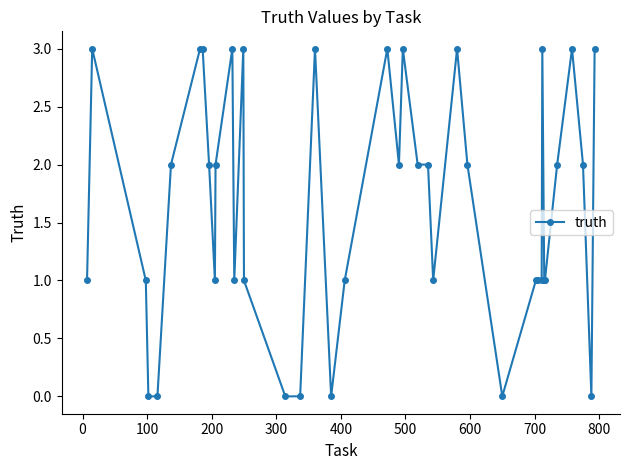

What is the value of the 20th point from the left?

1